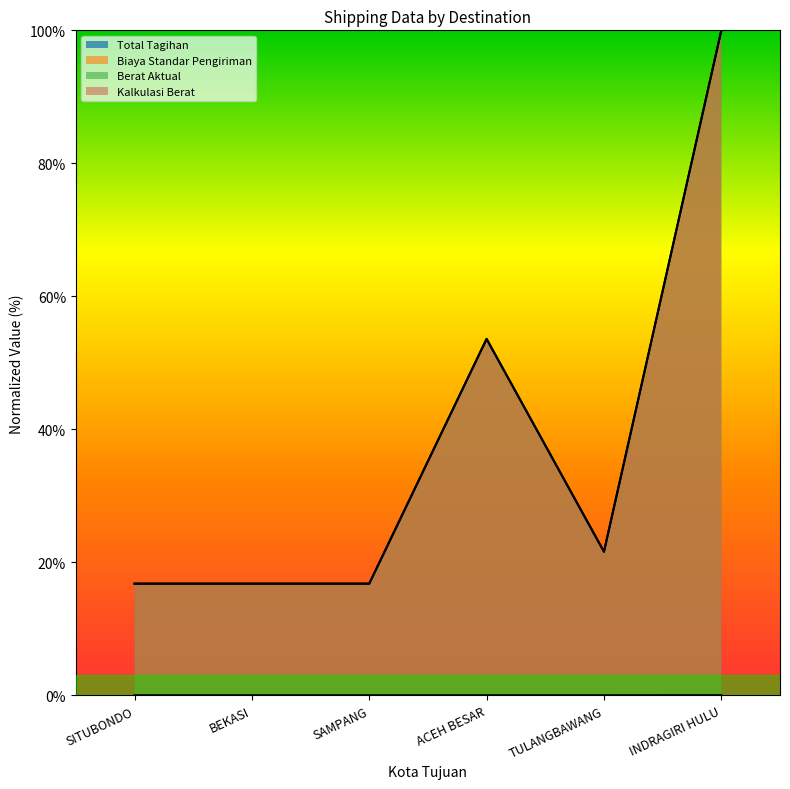

Reading left to right, extract all data points from this chart.

Total Tagihan: 16.8	16.8	16.8	53.6	21.6	100.0
Biaya Standar Pengiriman: 16.8	16.8	16.8	53.6	21.6	100.0
Berat Aktual: 0.0	0.0	0.0	0.0	0.0	0.0
Kalkulasi Berat: 0.0	0.0	0.0	0.0	0.0	0.0